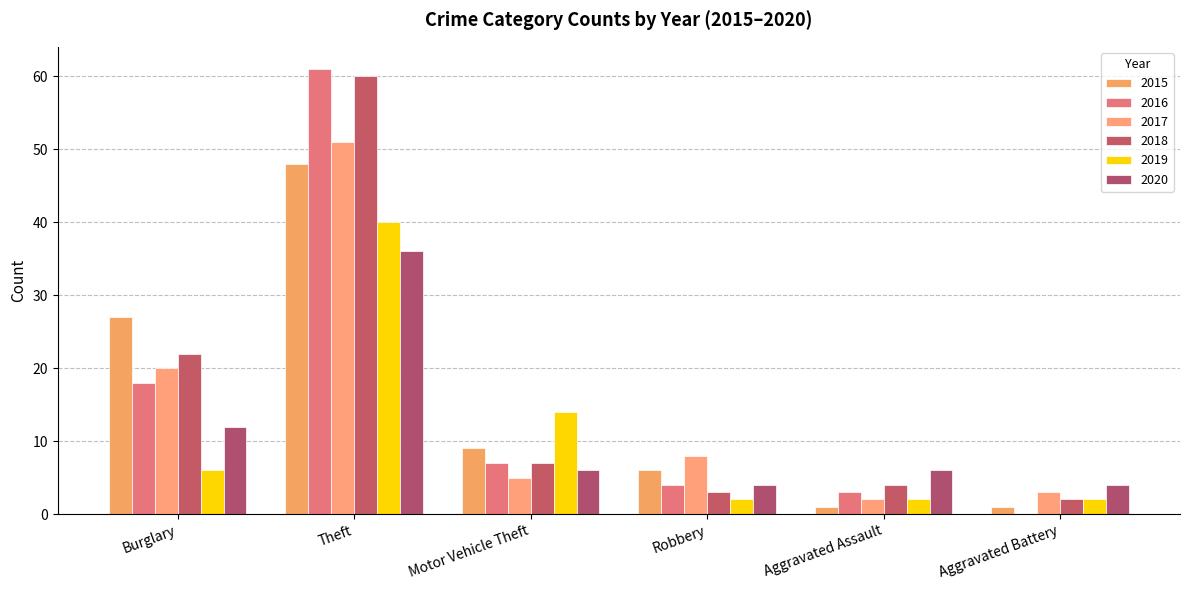

How many series are shown in this chart?

6